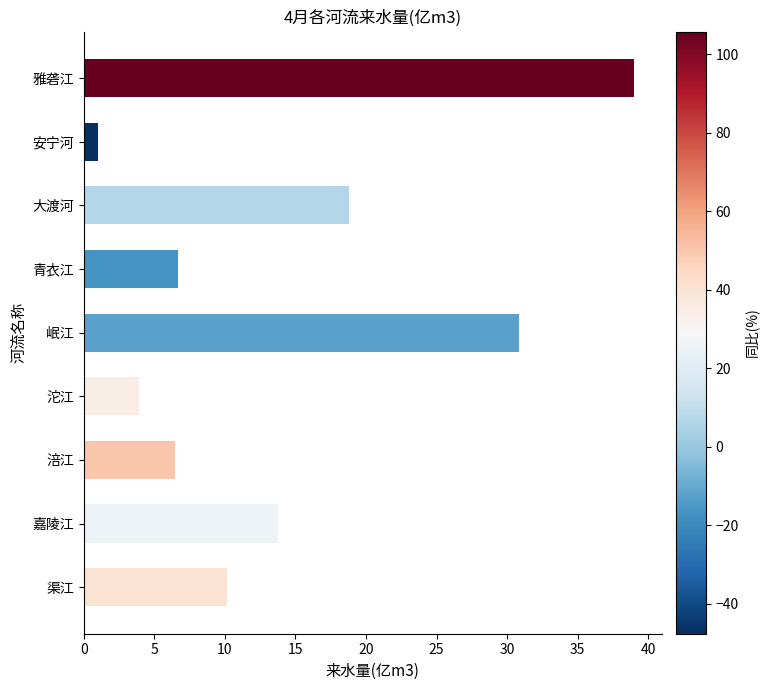

Reading top to bottom, transcribe all the data shown in this chart.

雅砻江=39.0	安宁河=1.0	大渡河=18.8	青衣江=6.7	岷江=30.8	沱江=3.9	涪江=6.5	嘉陵江=13.8	渠江=10.1